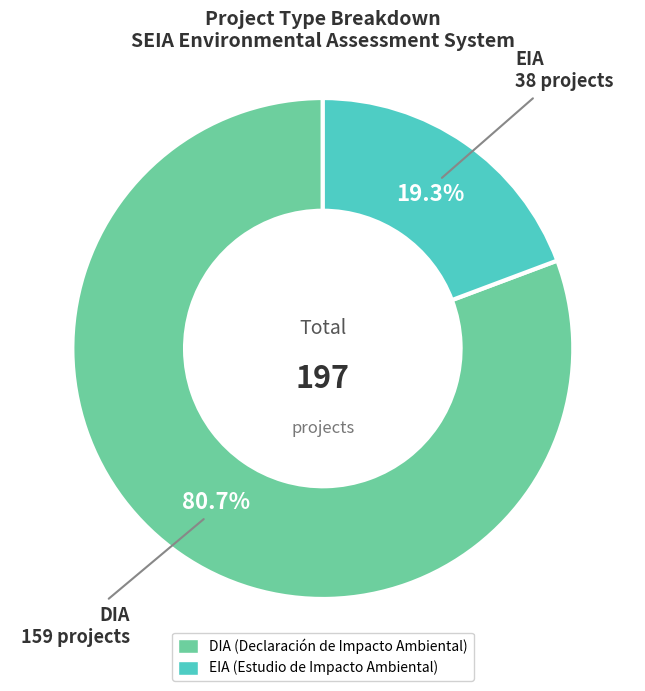

To the nearest percent, what is the average slice percentage?

50%